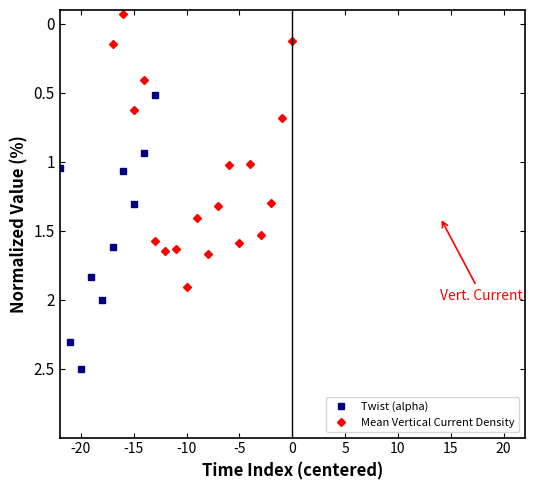

How many times do Twist (alpha) and Mean Vertical Current Density cross each other?

2